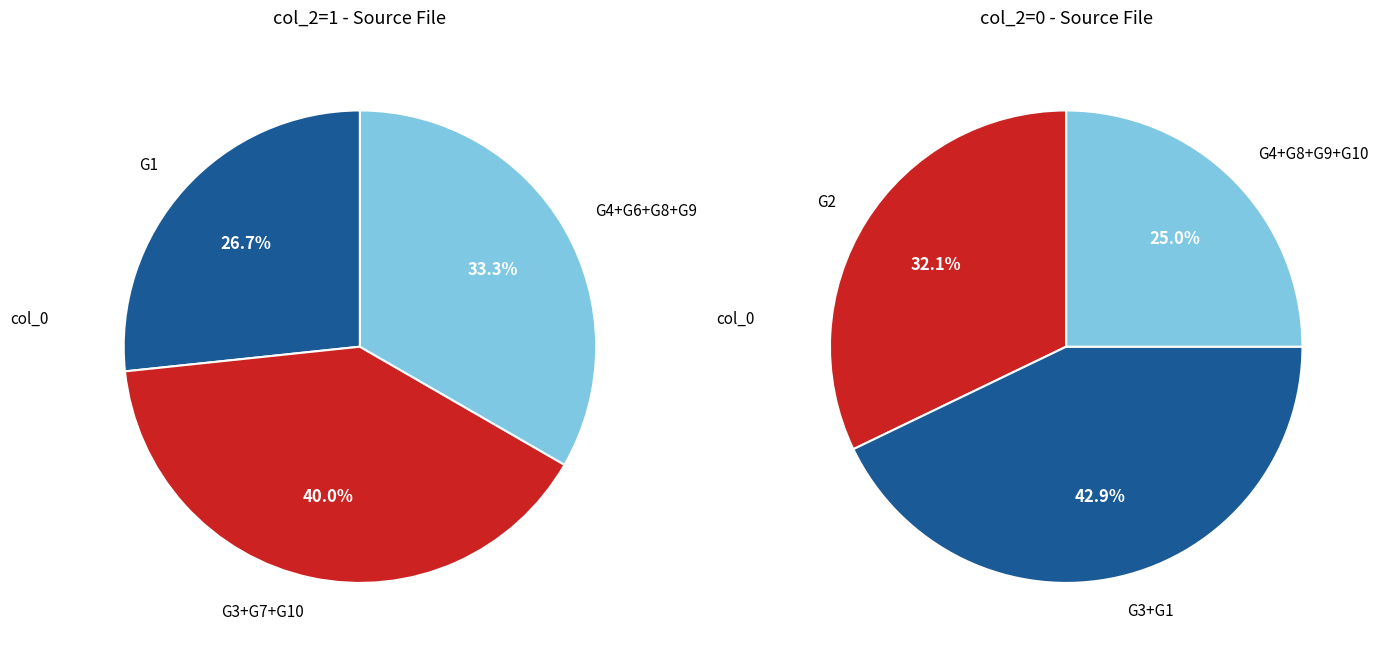

Is it true that G9 is 1% of the pie?

False